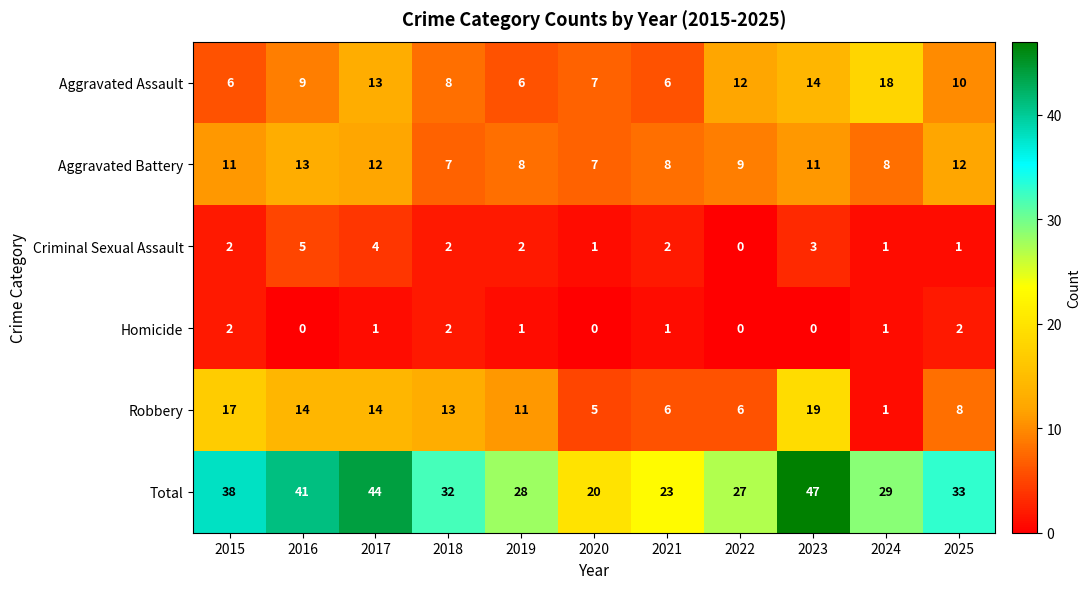

At 2016, list the series in order from largest to smallest.

Total, Robbery, Aggravated Battery, Aggravated Assault, Criminal Sexual Assault, Homicide